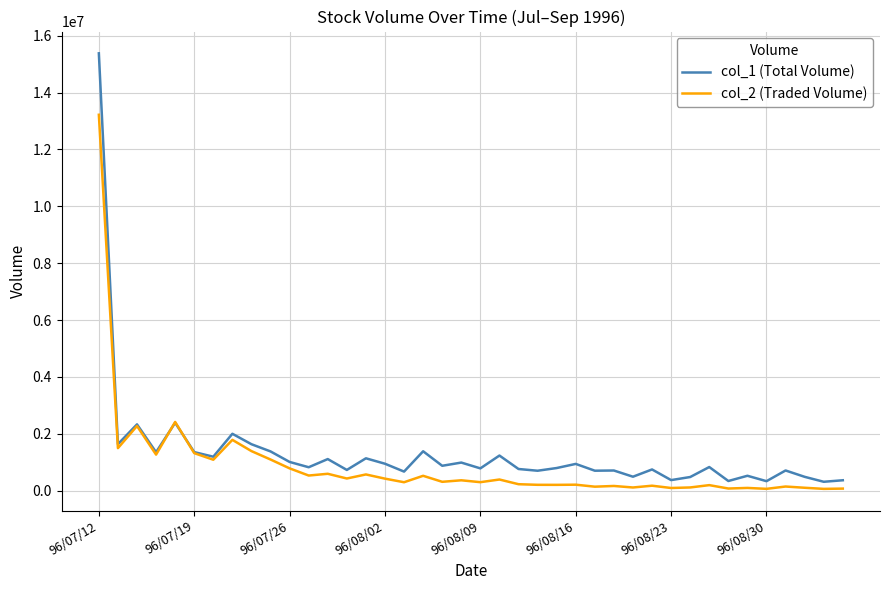

Which series has the widest spread of values?

col_1 (Total Volume)